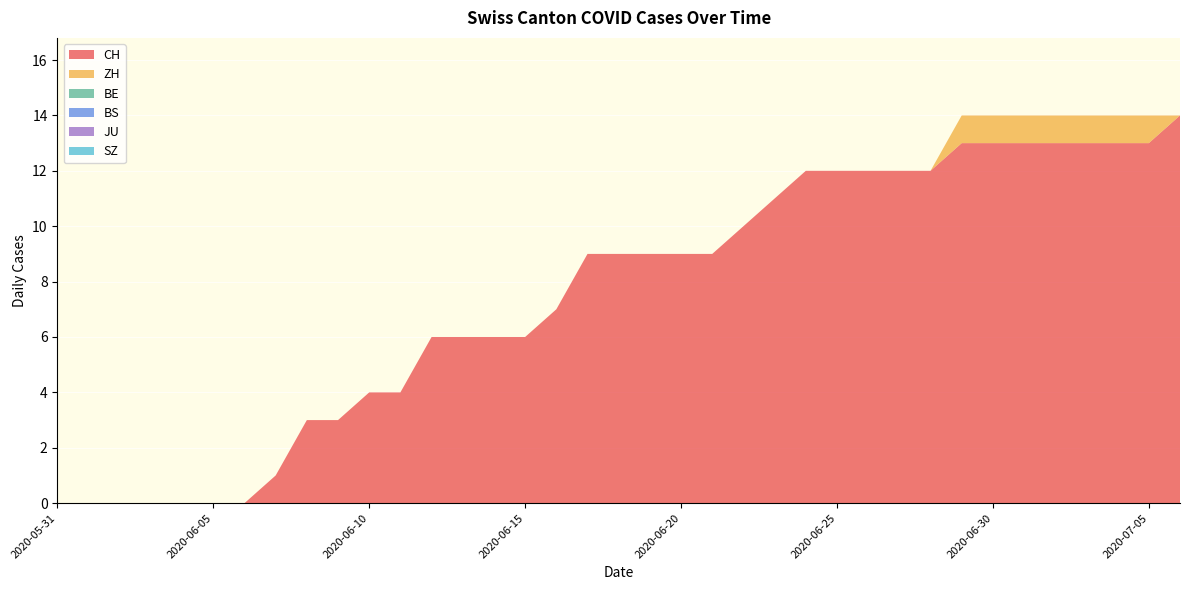

Reading left to right, what are all the values shown in this chart?

CH: 2020-05-31=0	2020-06-01=0	2020-06-02=0	2020-06-03=0	2020-06-04=0	2020-06-05=0	2020-06-06=0	2020-06-07=1	2020-06-08=3	2020-06-09=3	2020-06-10=4	2020-06-11=4	2020-06-12=6	2020-06-13=6	2020-06-14=6	2020-06-15=6	2020-06-16=7	2020-06-17=9	2020-06-18=9	2020-06-19=9	2020-06-20=9	2020-06-21=9	2020-06-22=10	2020-06-23=11	2020-06-24=12	2020-06-25=12	2020-06-26=12	2020-06-27=12	2020-06-28=12	2020-06-29=13	2020-06-30=13	2020-07-01=13	2020-07-02=13	2020-07-03=13	2020-07-04=13	2020-07-05=13	2020-07-06=14
ZH: 2020-05-31=0	2020-06-01=0	2020-06-02=0	2020-06-03=0	2020-06-04=0	2020-06-05=0	2020-06-06=0	2020-06-07=0	2020-06-08=0	2020-06-09=0	2020-06-10=0	2020-06-11=0	2020-06-12=0	2020-06-13=0	2020-06-14=0	2020-06-15=0	2020-06-16=0	2020-06-17=0	2020-06-18=0	2020-06-19=0	2020-06-20=0	2020-06-21=0	2020-06-22=0	2020-06-23=0	2020-06-24=0	2020-06-25=0	2020-06-26=0	2020-06-27=0	2020-06-28=0	2020-06-29=1	2020-06-30=1	2020-07-01=1	2020-07-02=1	2020-07-03=1	2020-07-04=1	2020-07-05=1	2020-07-06=0
BE: 2020-05-31=0	2020-06-01=0	2020-06-02=0	2020-06-03=0	2020-06-04=0	2020-06-05=0	2020-06-06=0	2020-06-07=0	2020-06-08=0	2020-06-09=0	2020-06-10=0	2020-06-11=0	2020-06-12=0	2020-06-13=0	2020-06-14=0	2020-06-15=0	2020-06-16=0	2020-06-17=0	2020-06-18=0	2020-06-19=0	2020-06-20=0	2020-06-21=0	2020-06-22=0	2020-06-23=0	2020-06-24=0	2020-06-25=0	2020-06-26=0	2020-06-27=0	2020-06-28=0	2020-06-29=0	2020-06-30=0	2020-07-01=0	2020-07-02=0	2020-07-03=0	2020-07-04=0	2020-07-05=0	2020-07-06=0
BS: 2020-05-31=0	2020-06-01=0	2020-06-02=0	2020-06-03=0	2020-06-04=0	2020-06-05=0	2020-06-06=0	2020-06-07=0	2020-06-08=0	2020-06-09=0	2020-06-10=0	2020-06-11=0	2020-06-12=0	2020-06-13=0	2020-06-14=0	2020-06-15=0	2020-06-16=0	2020-06-17=0	2020-06-18=0	2020-06-19=0	2020-06-20=0	2020-06-21=0	2020-06-22=0	2020-06-23=0	2020-06-24=0	2020-06-25=0	2020-06-26=0	2020-06-27=0	2020-06-28=0	2020-06-29=0	2020-06-30=0	2020-07-01=0	2020-07-02=0	2020-07-03=0	2020-07-04=0	2020-07-05=0	2020-07-06=0
JU: 2020-05-31=0	2020-06-01=0	2020-06-02=0	2020-06-03=0	2020-06-04=0	2020-06-05=0	2020-06-06=0	2020-06-07=0	2020-06-08=0	2020-06-09=0	2020-06-10=0	2020-06-11=0	2020-06-12=0	2020-06-13=0	2020-06-14=0	2020-06-15=0	2020-06-16=0	2020-06-17=0	2020-06-18=0	2020-06-19=0	2020-06-20=0	2020-06-21=0	2020-06-22=0	2020-06-23=0	2020-06-24=0	2020-06-25=0	2020-06-26=0	2020-06-27=0	2020-06-28=0	2020-06-29=0	2020-06-30=0	2020-07-01=0	2020-07-02=0	2020-07-03=0	2020-07-04=0	2020-07-05=0	2020-07-06=0
SZ: 2020-05-31=0	2020-06-01=0	2020-06-02=0	2020-06-03=0	2020-06-04=0	2020-06-05=0	2020-06-06=0	2020-06-07=0	2020-06-08=0	2020-06-09=0	2020-06-10=0	2020-06-11=0	2020-06-12=0	2020-06-13=0	2020-06-14=0	2020-06-15=0	2020-06-16=0	2020-06-17=0	2020-06-18=0	2020-06-19=0	2020-06-20=0	2020-06-21=0	2020-06-22=0	2020-06-23=0	2020-06-24=0	2020-06-25=0	2020-06-26=0	2020-06-27=0	2020-06-28=0	2020-06-29=0	2020-06-30=0	2020-07-01=0	2020-07-02=0	2020-07-03=0	2020-07-04=0	2020-07-05=0	2020-07-06=0